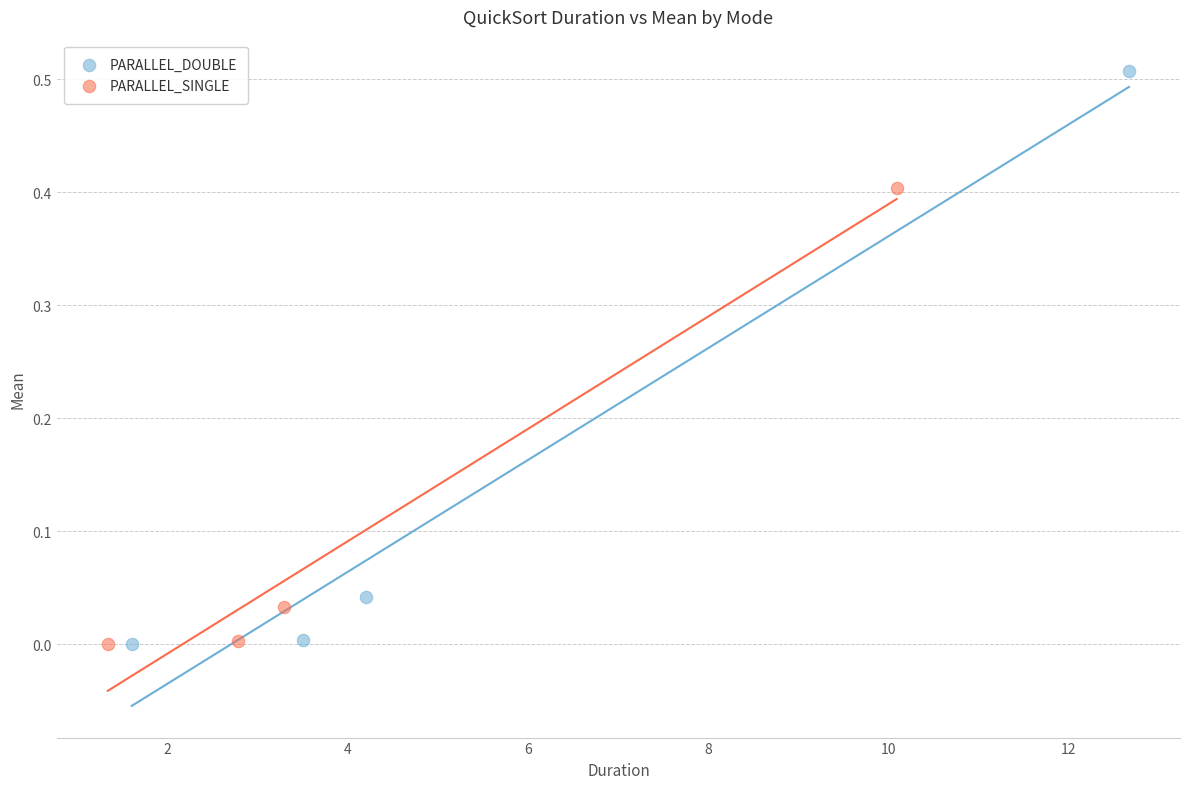

What are all the series names shown in the legend?

PARALLEL_DOUBLE, PARALLEL_SINGLE